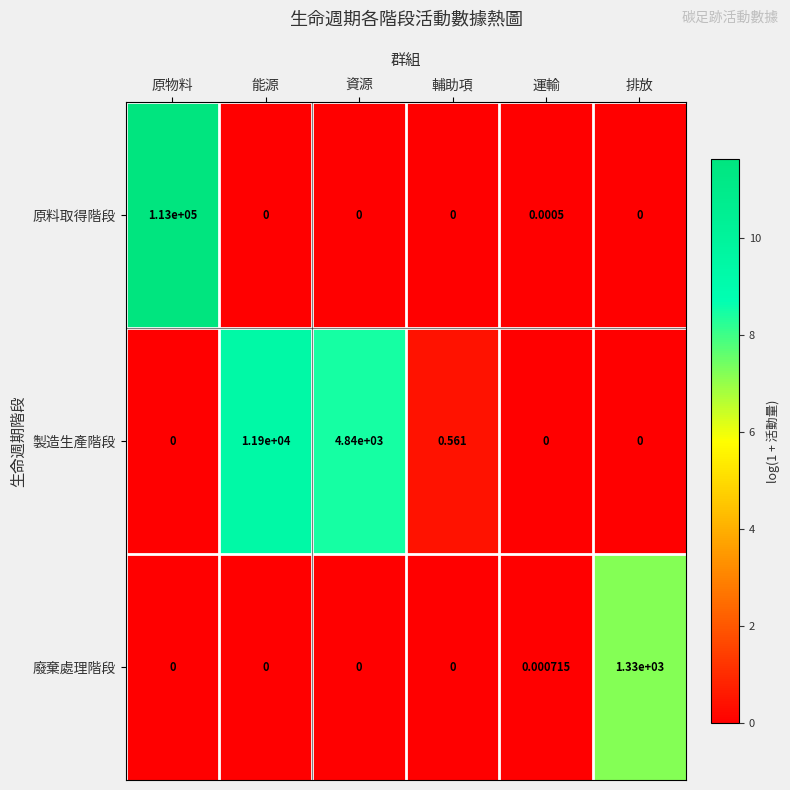

Which series has the widest spread of values?

原料取得階段